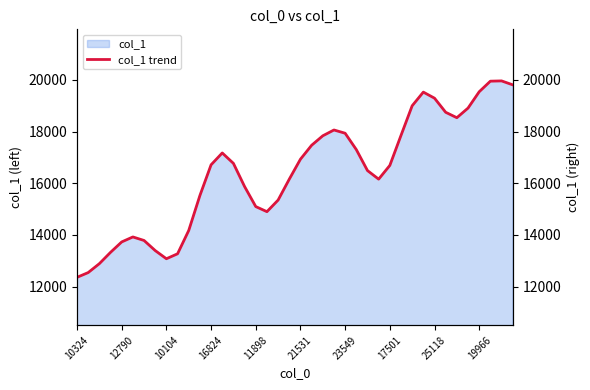

What is the label of the 39th point from the left?

38